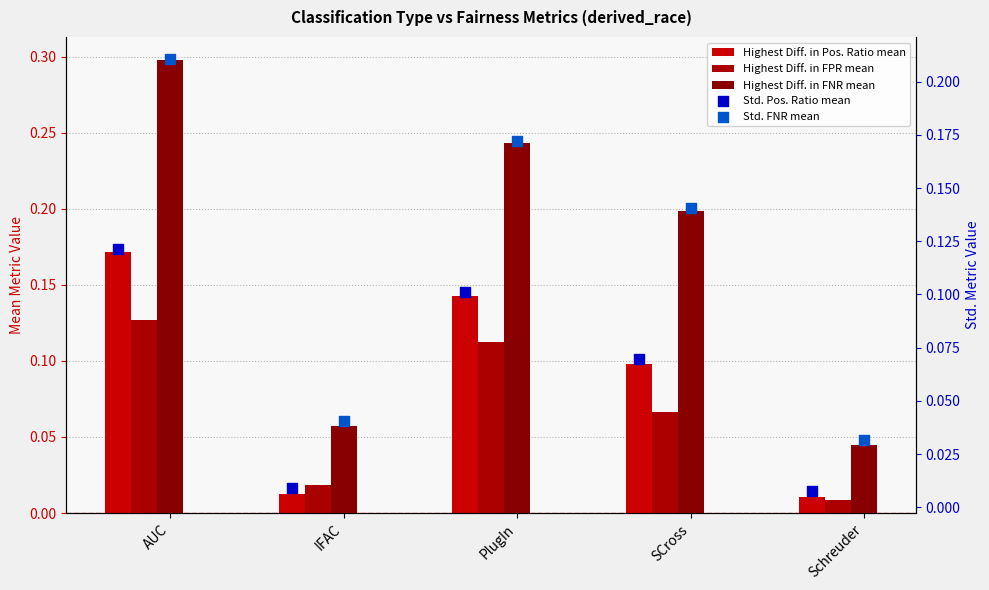

Which series has the largest total across all categories?

Highest Diff. in FNR mean